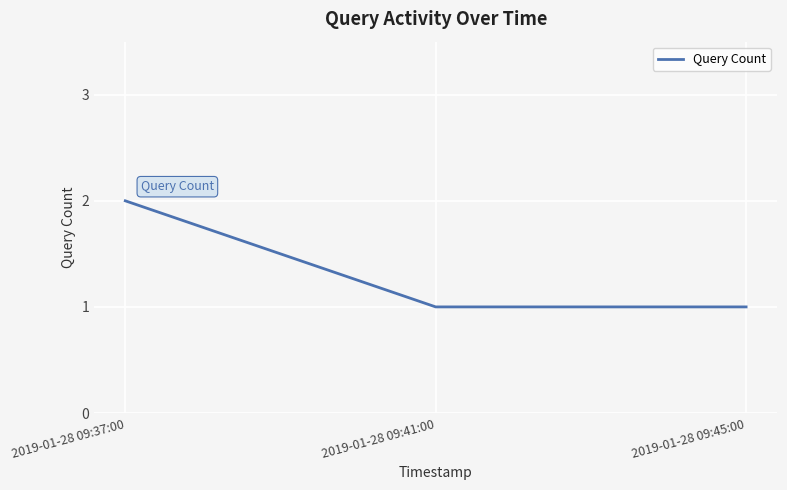

What is the approximate value at 2019-01-28 09:37:00?

2